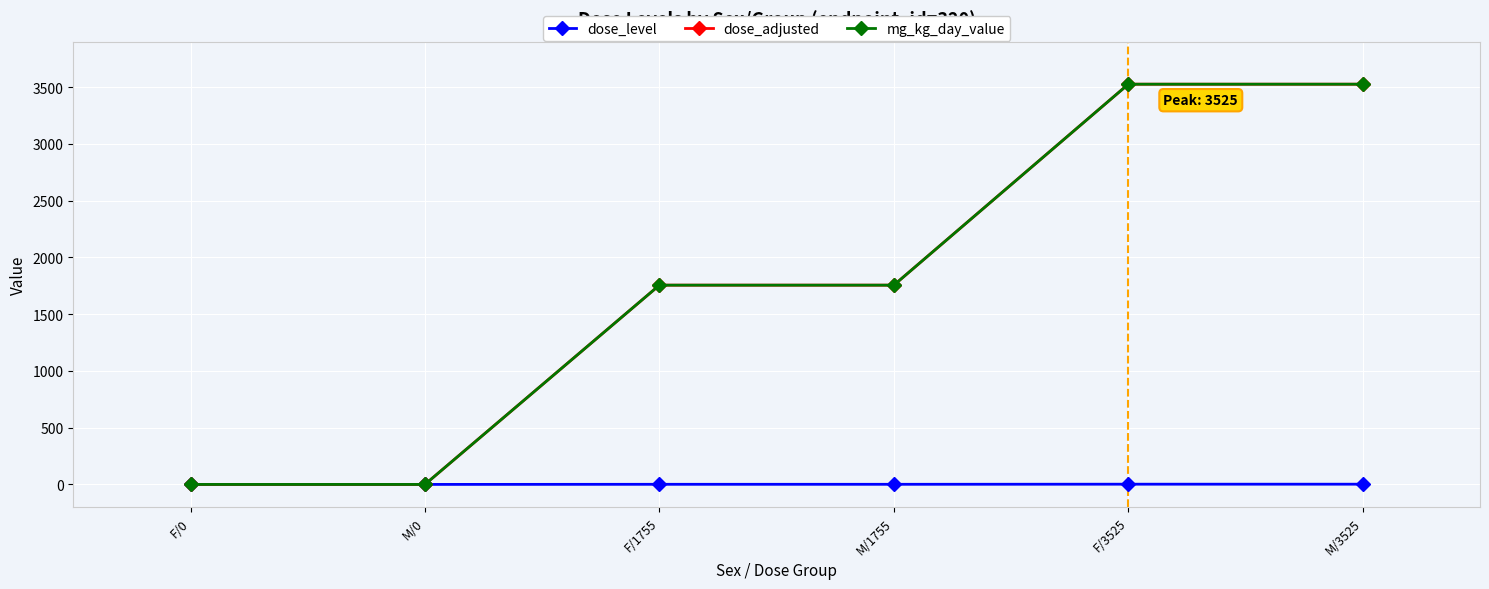

At which category is the sum across all series the highest?

F/3525